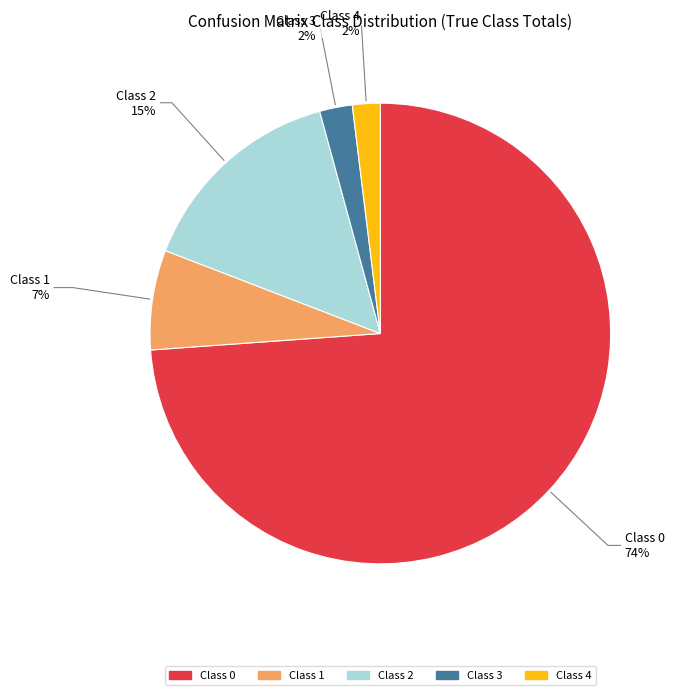

Do Class 4 and Class 1 together represent more than half of the pie?

No